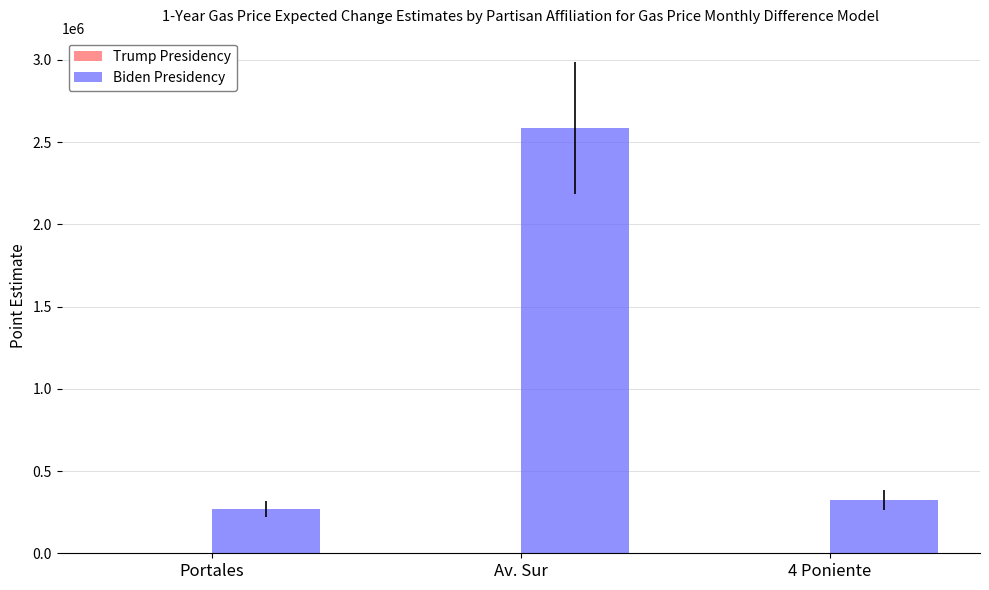

At which category is the sum across all series the highest?

Av. Sur